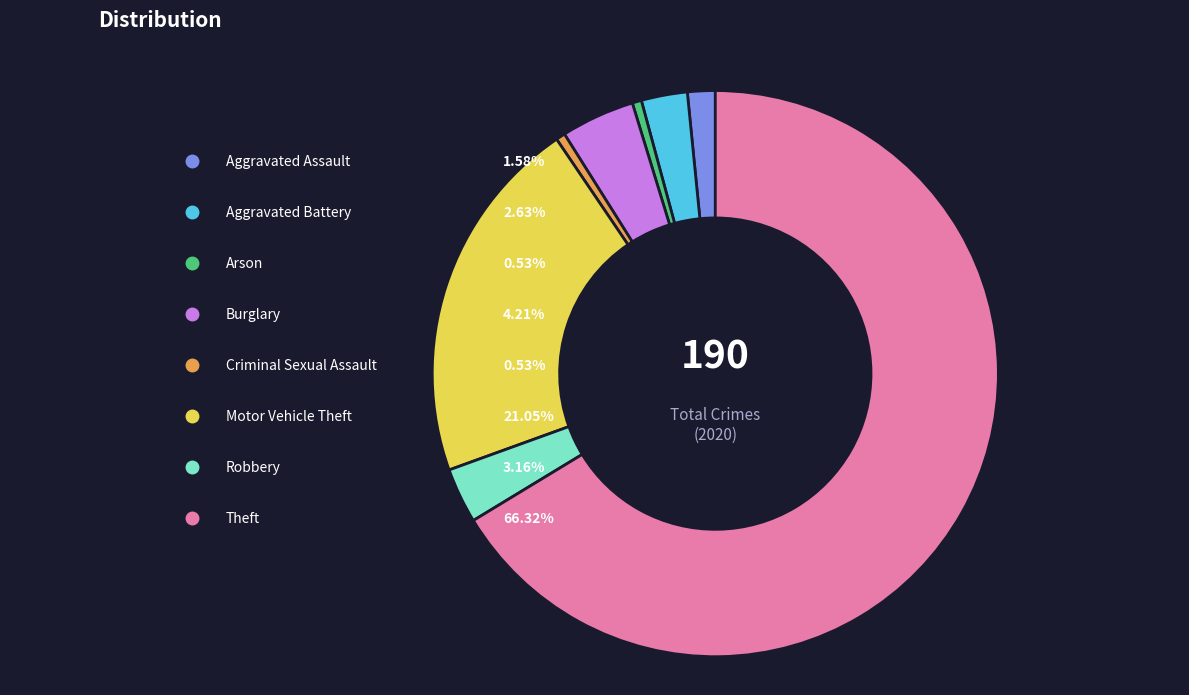

To the nearest percent, what is the difference between the largest and smallest slice percentages?

66%